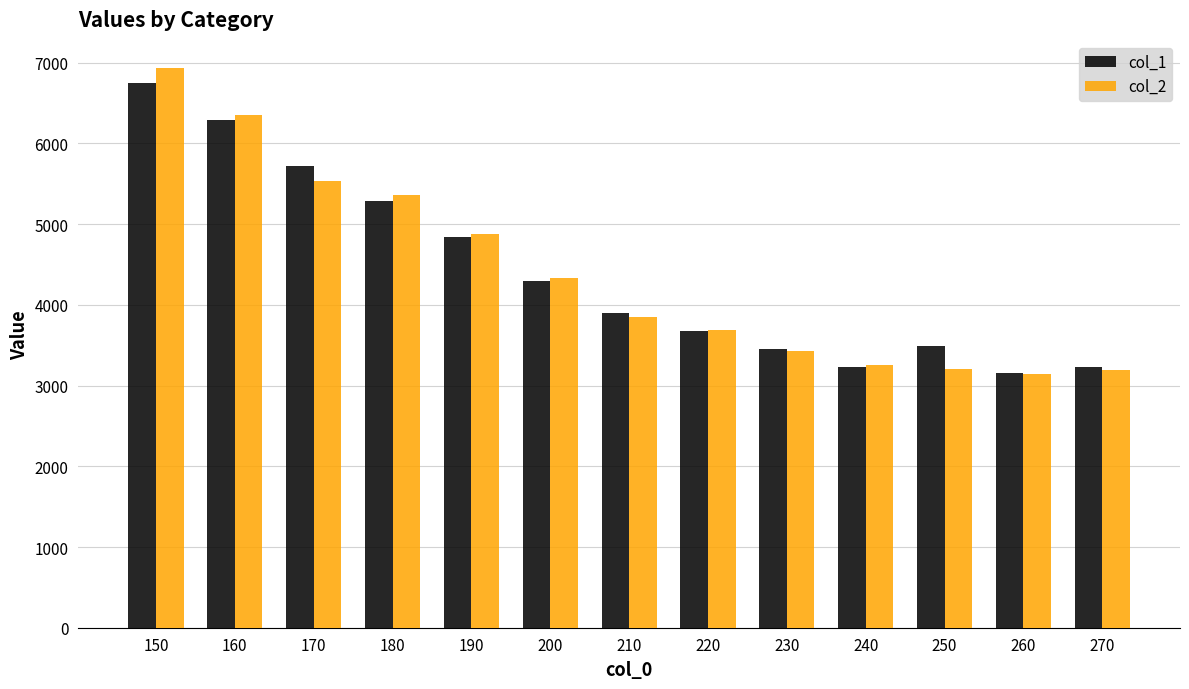

What is the value of the col_1 bar at the 12th from the left?

3152.7